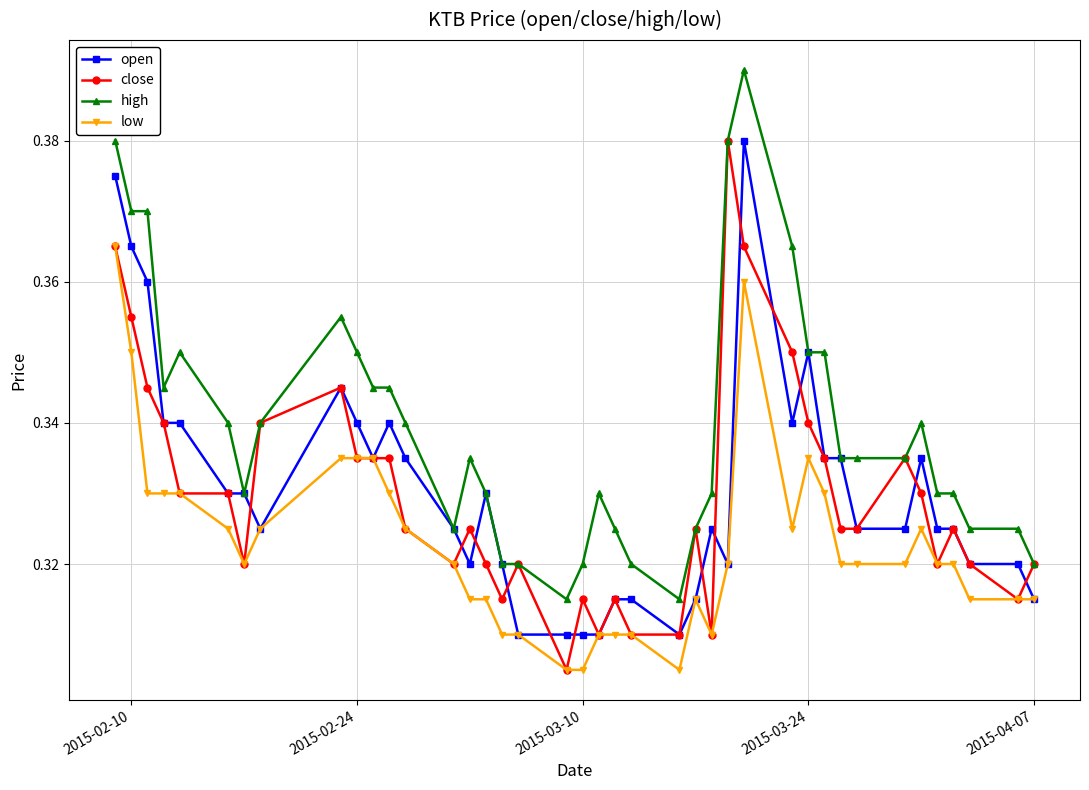

After their last crossing, which series has the higher values: open or close?

close